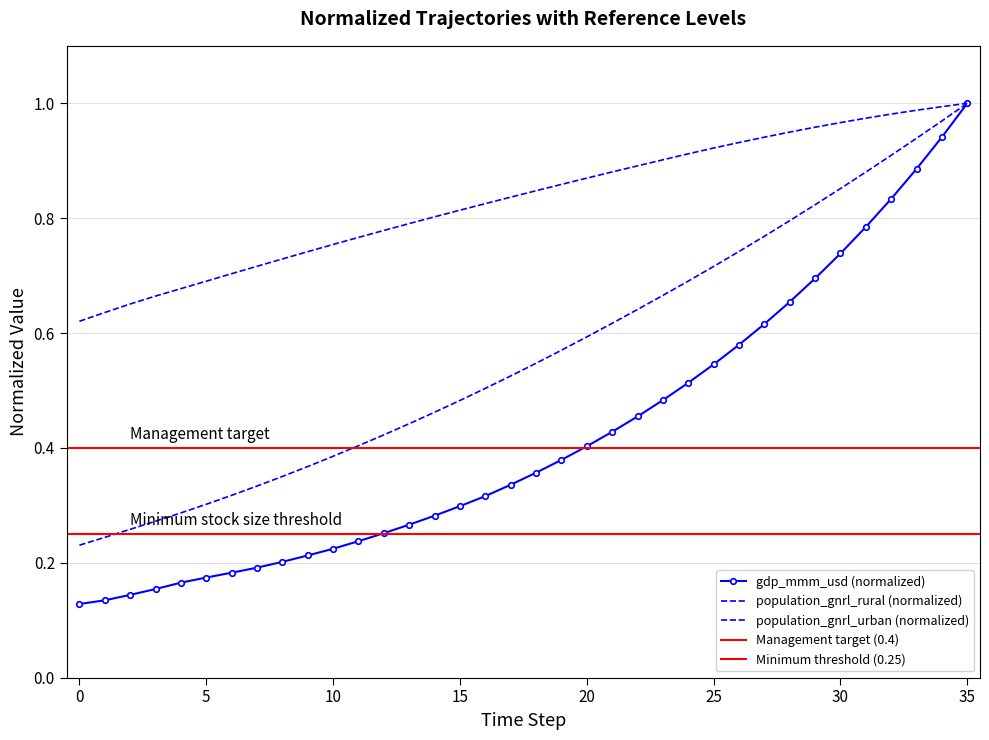

Is the value of population_gnrl_rural at 15 greater than the value of population_gnrl_urban at 24?

No